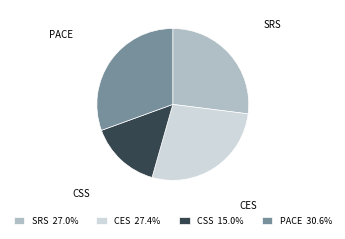

Does any single category account for the majority?

No